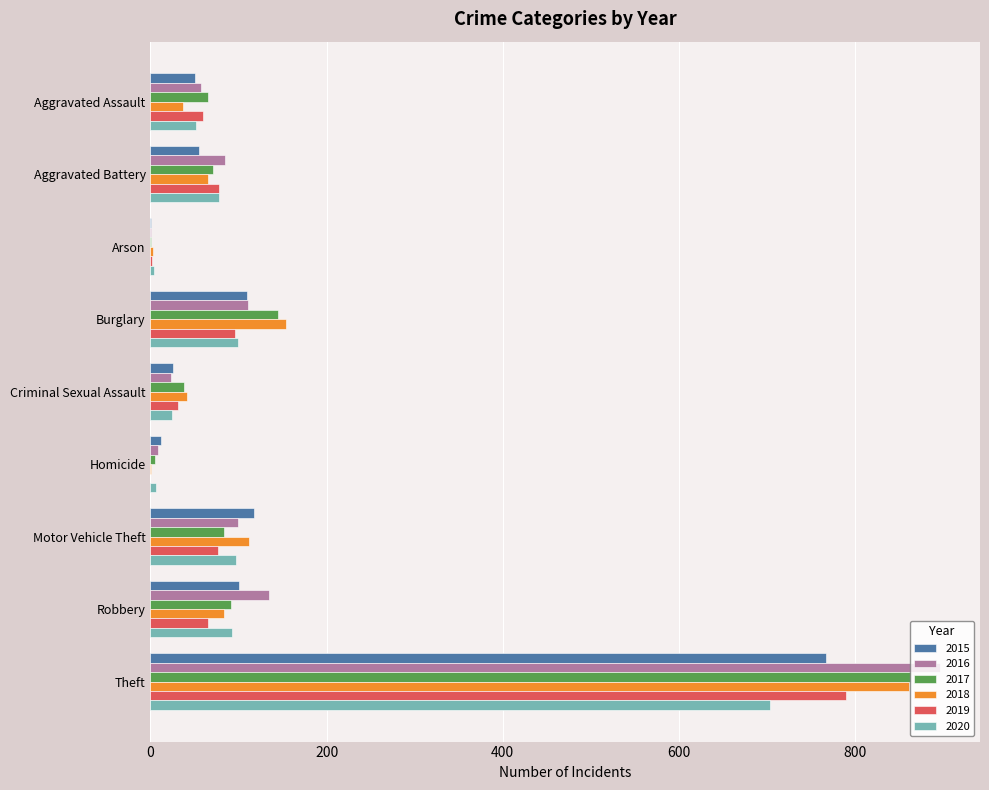

Read the 2017 value at Aggravated Assault.

65